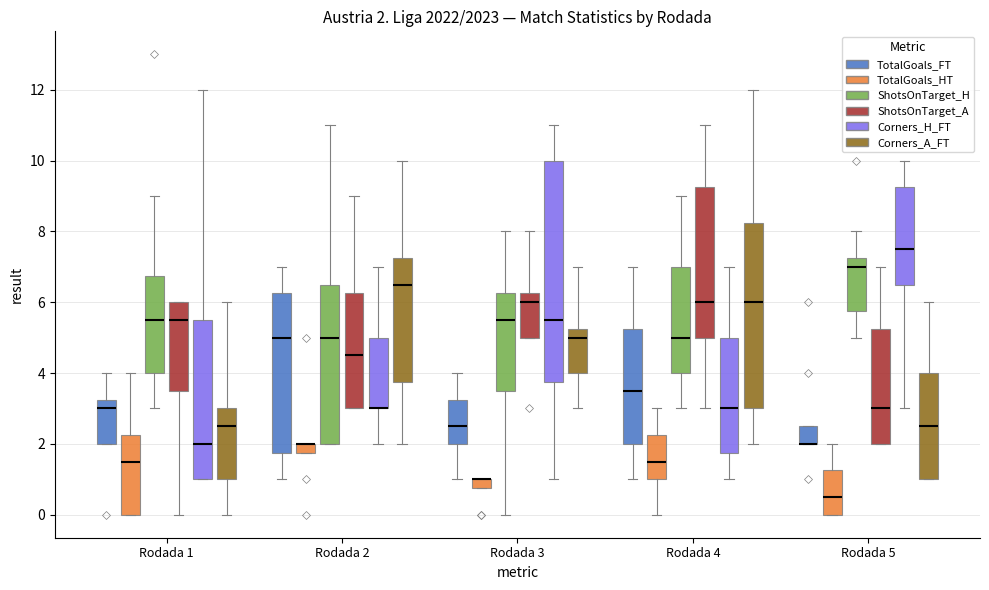

Which box is the tallest, from its lower edge to its upper edge?

Rodada 3 (Corners_H_FT)